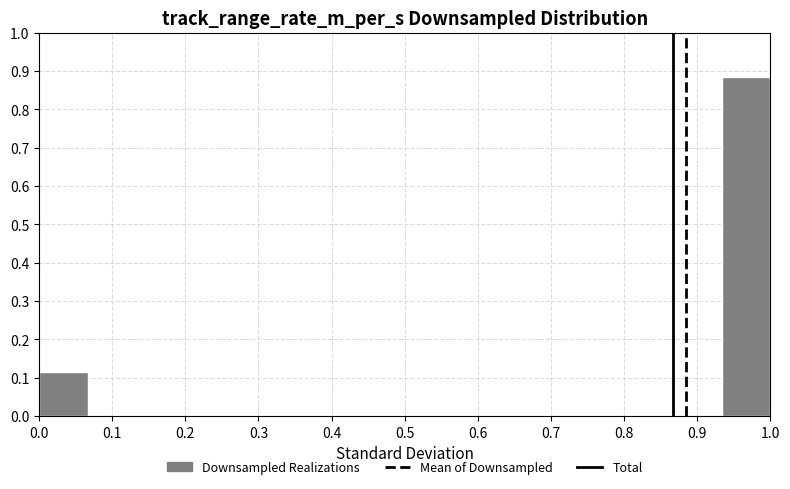

How tall is the bar that spans 0.00 to 0.07 on the x-axis? Neither the bar edges nor the heights are printed on the chart, so give them approximately, as read against the axes.

0.12